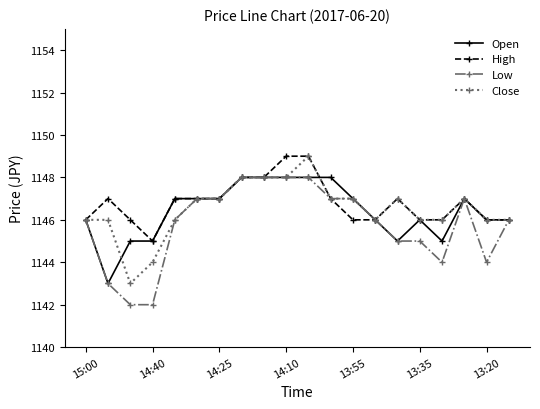

What is the sum of all Close values?

22930